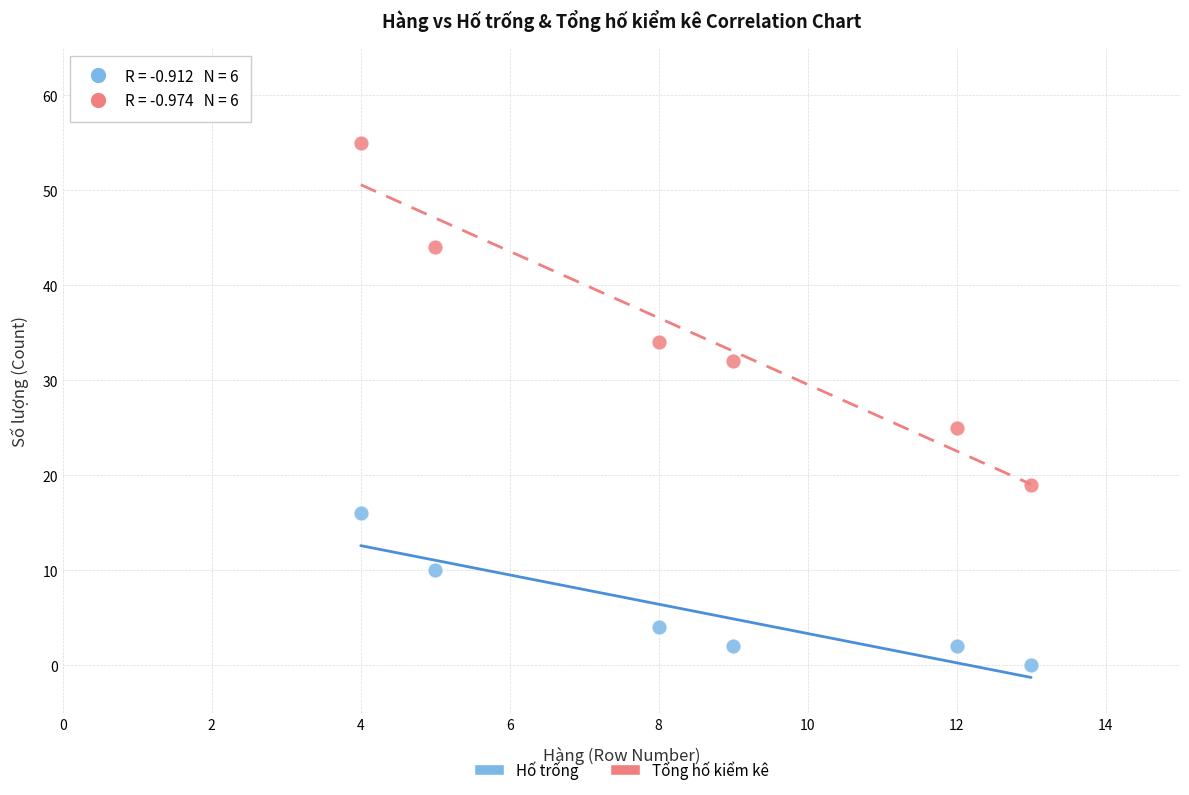

Across all series, what Y value is closest to 27?

25